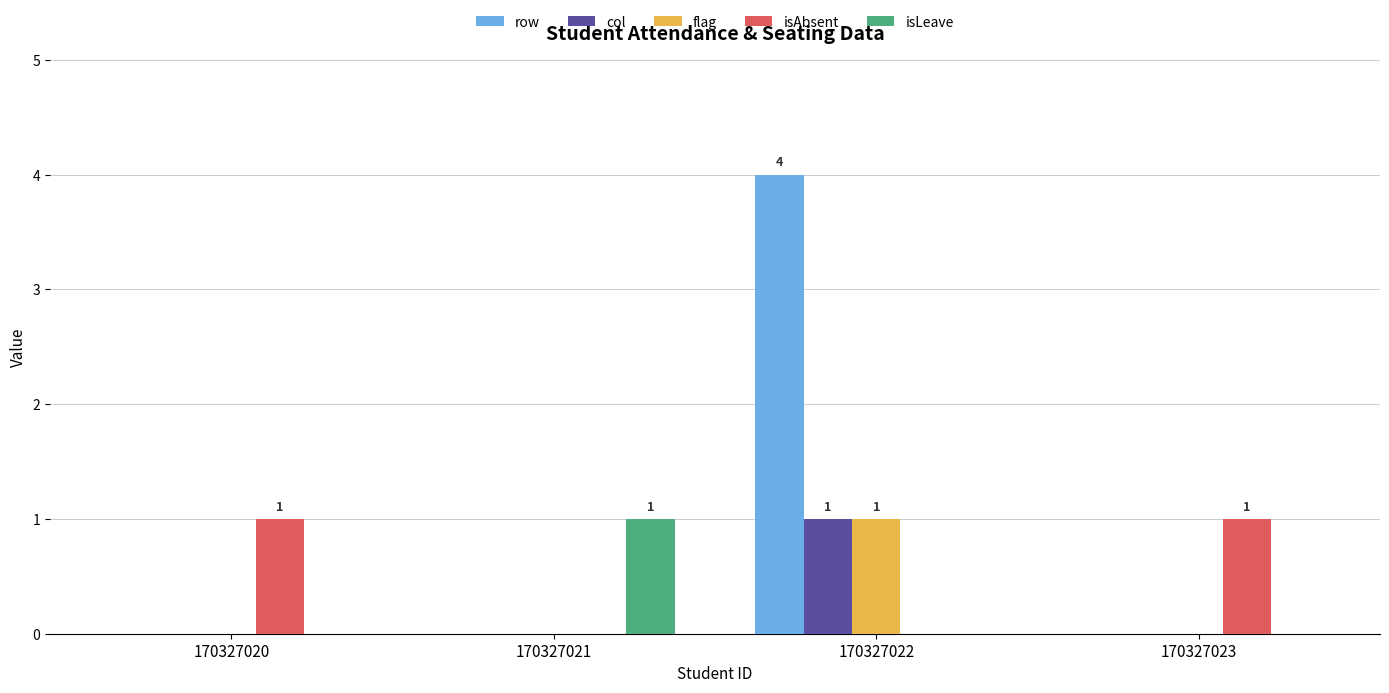

What is the total value across all series at 170327022?

6